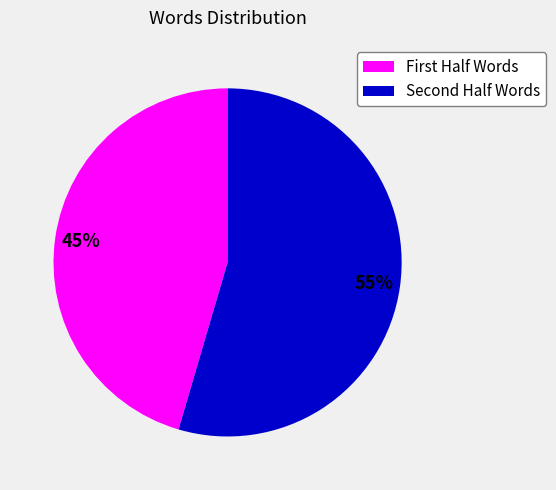

Is there a majority slice in this chart?

Yes